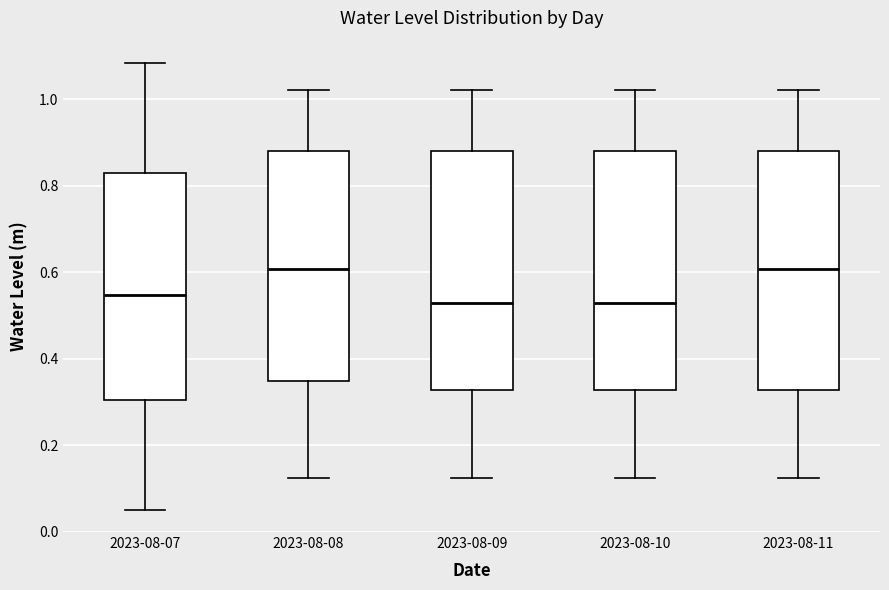

Reading left to right, read every box against the y-axis: the position of its median line, the range the box covers, and the ends of its whiskers. The values are not printed on the chart, so give them approximately, as read against the axis.

2023-08-07: median 0.54, box 0.30 to 0.84, whiskers 0.06 to 1.08
2023-08-08: median 0.60, box 0.34 to 0.88, whiskers 0.12 to 1.02
2023-08-09: median 0.52, box 0.32 to 0.88, whiskers 0.12 to 1.02
2023-08-10: median 0.52, box 0.32 to 0.88, whiskers 0.12 to 1.02
2023-08-11: median 0.60, box 0.32 to 0.88, whiskers 0.12 to 1.02